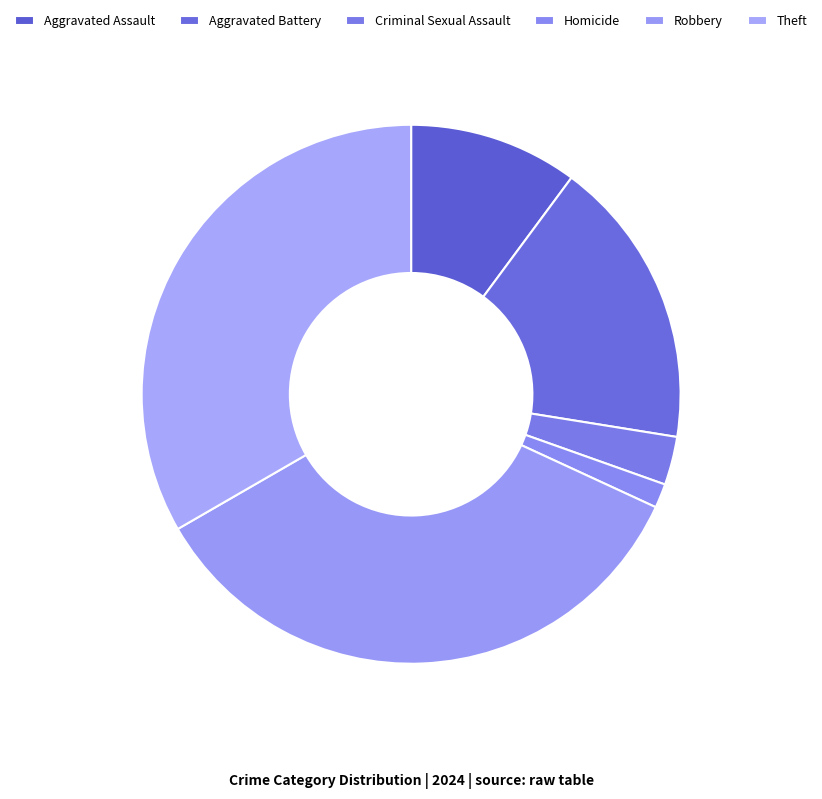

To the nearest percent, what is the combined percentage of Aggravated Assault and Theft?

43%